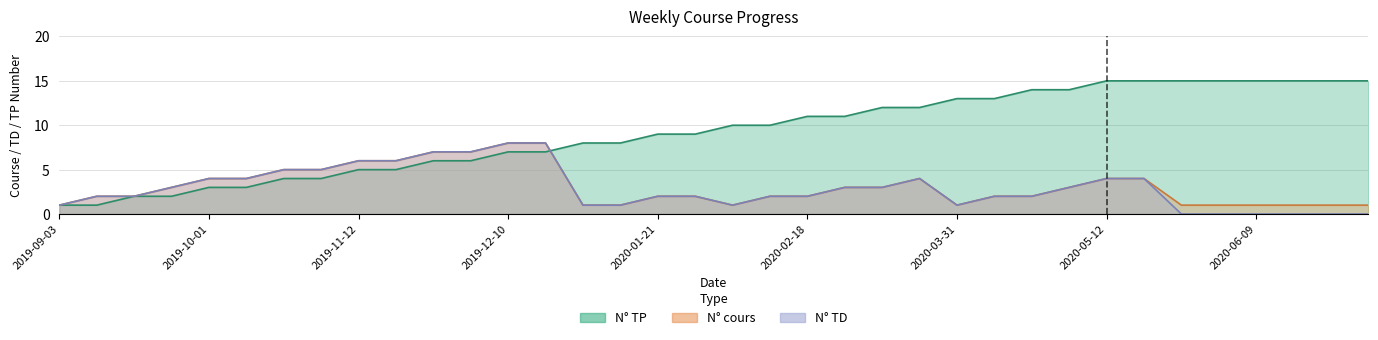

Is the value of N° TP at 2020-03-24 greater than the value of N° TD at 2020-06-09?

Yes